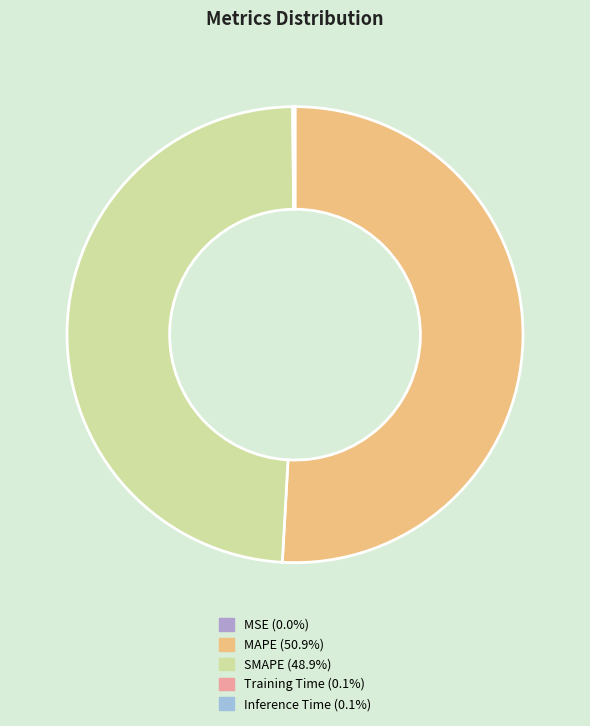

What percentage is the SMAPE slice, to the nearest percent?

49%